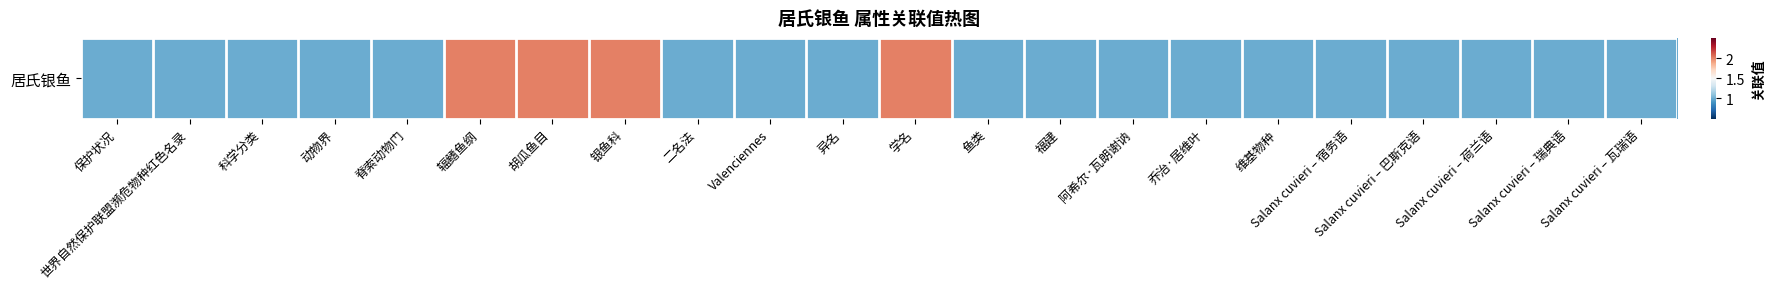

List the labels in order of value, smallest first.

保护状况, 世界自然保护联盟濒危物种红色名录, 科学分类, 动物界, 脊索动物门, 二名法, Valenciennes, 异名, 鱼类, 福建, 阿希尔·瓦朗谢讷, 乔治·居维叶, 维基物种, Salanx cuvieri – 宿务语, Salanx cuvieri – 巴斯克语, Salanx cuvieri – 荷兰语, Salanx cuvieri – 瑞典语, Salanx cuvieri – 瓦瑞语, 辐鳍鱼纲, 胡瓜鱼目, 银鱼科, 学名